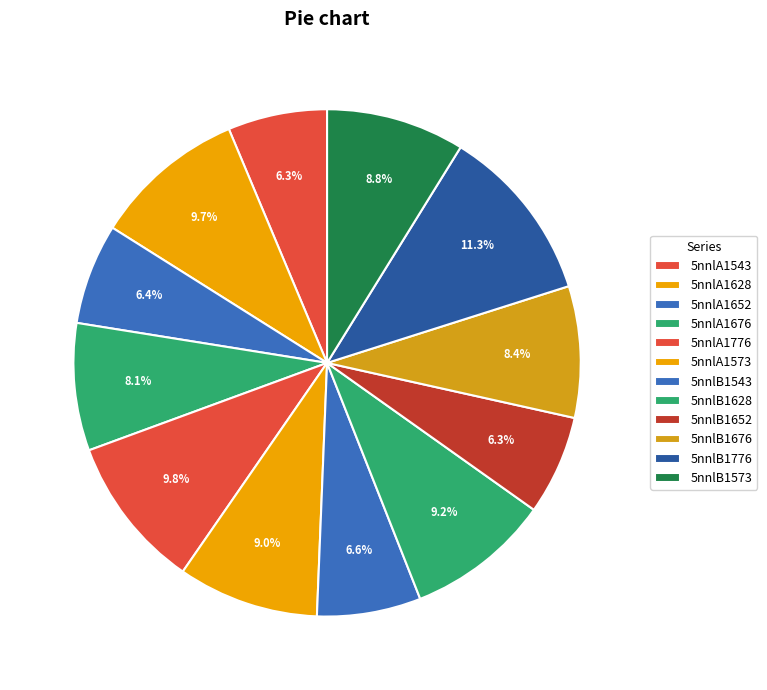

To the nearest percent, what is the average slice percentage?

8%